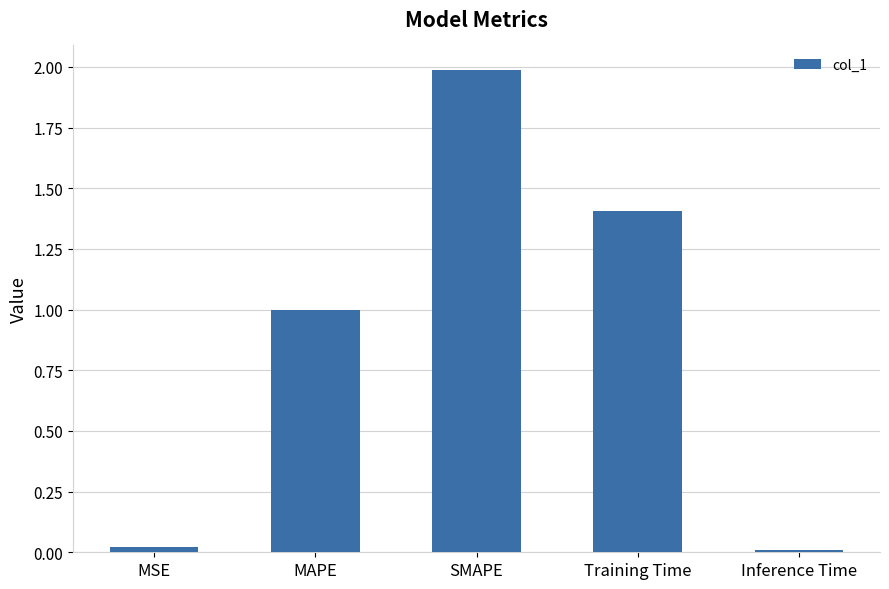

What position from the left is Inference Time?

5